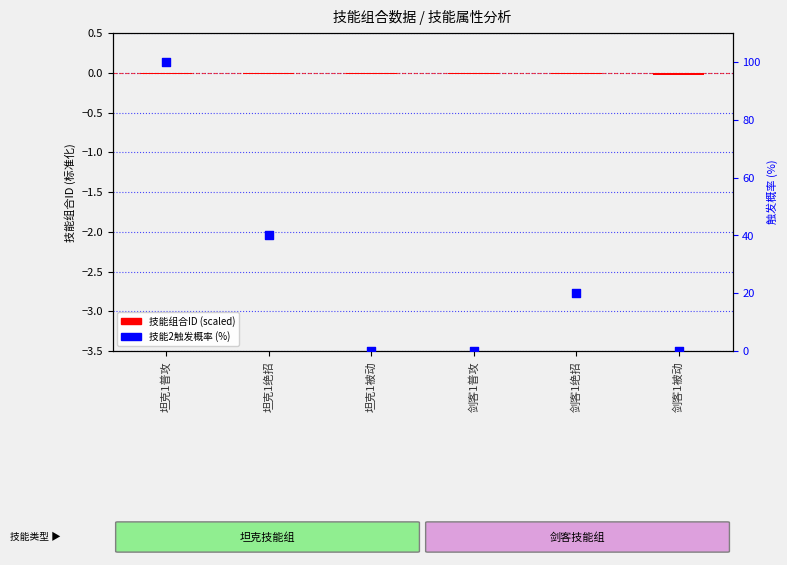

Which series reaches the minimum Y coordinate?

技能组合ID (scaled)